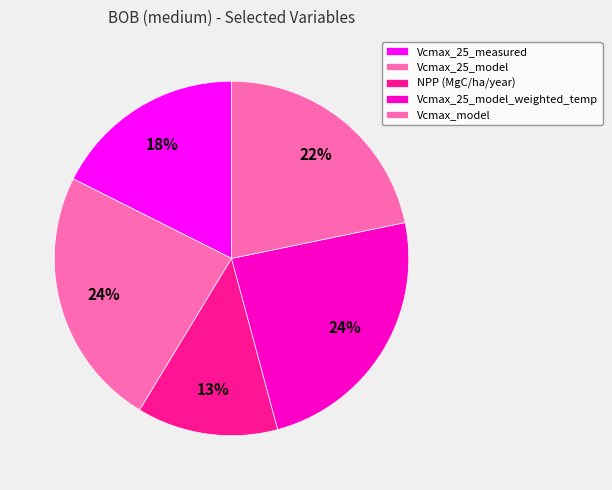

How many segments does this pie chart have?

5